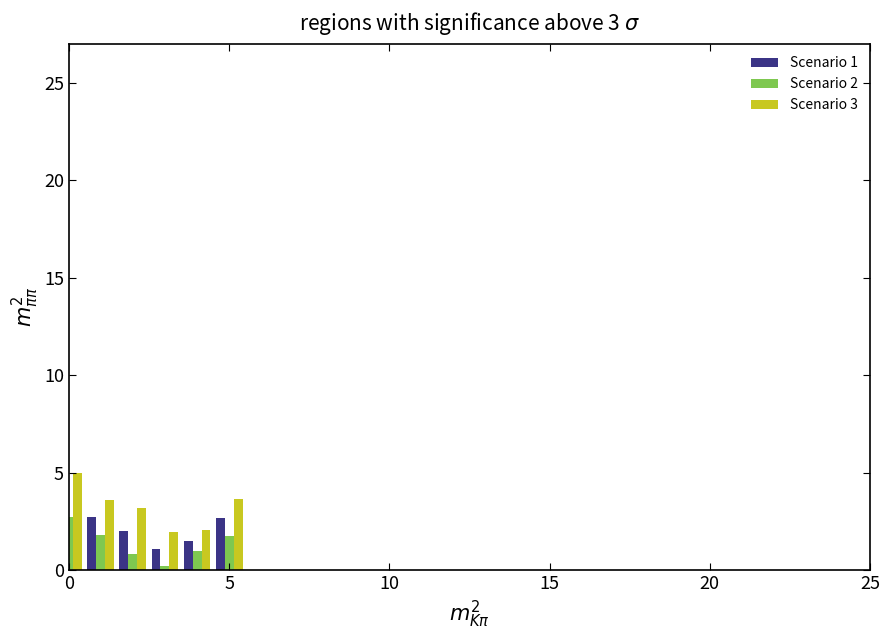

List the series in order of their peak value, highest first.

Scenario 3, Scenario 1, Scenario 2